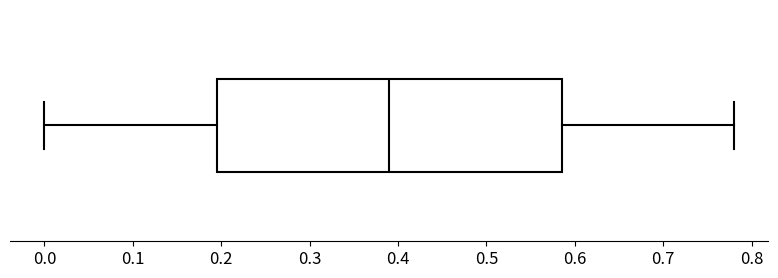

Read this box plot against the x-axis: the position of the median line, the range covered by the box, and the ends of both whiskers. The values are not printed on the chart, so give them approximately, as read against the axis.

median 0.39, box 0.20 to 0.59, whiskers 0.00 to 0.78